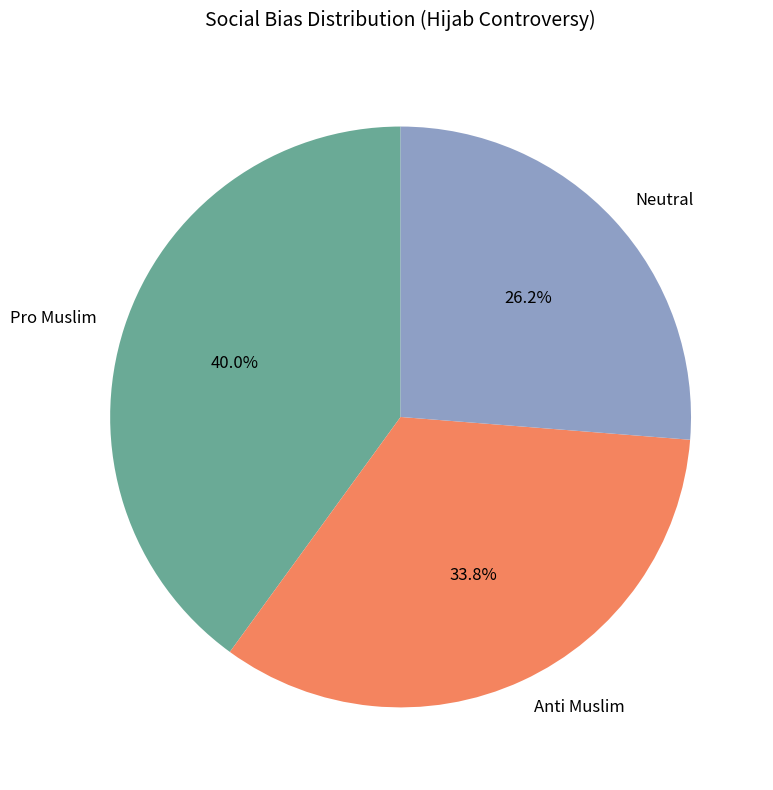

Which category has the smallest portion of the pie?

Neutral